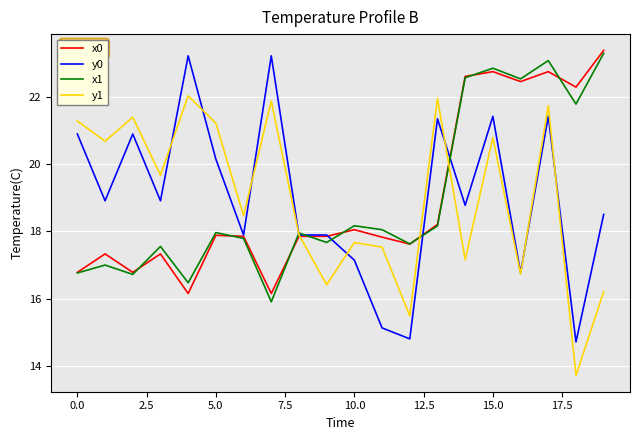

What is the smallest value displayed?

13.7